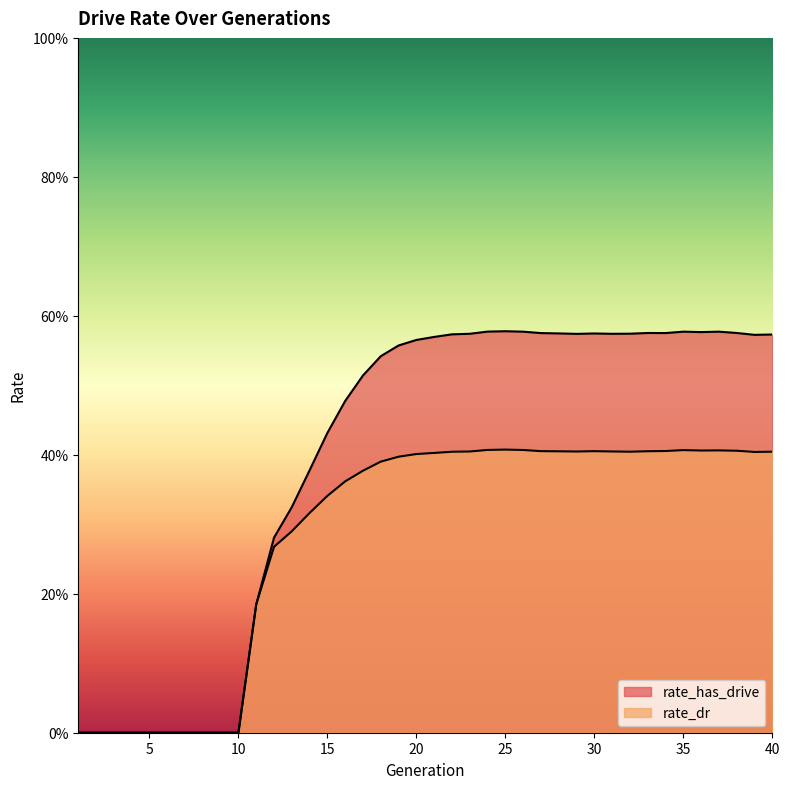

What is the value of the rate_dr point at the 27th from the left?

0.4